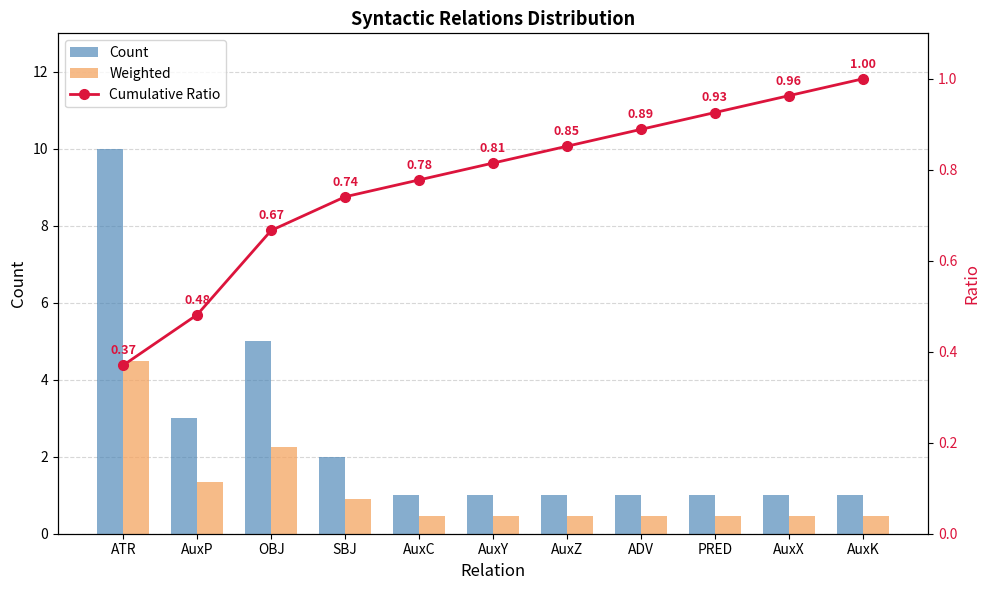

Is it true that Cumulative Ratio equals 0.4 at AuxC?

False